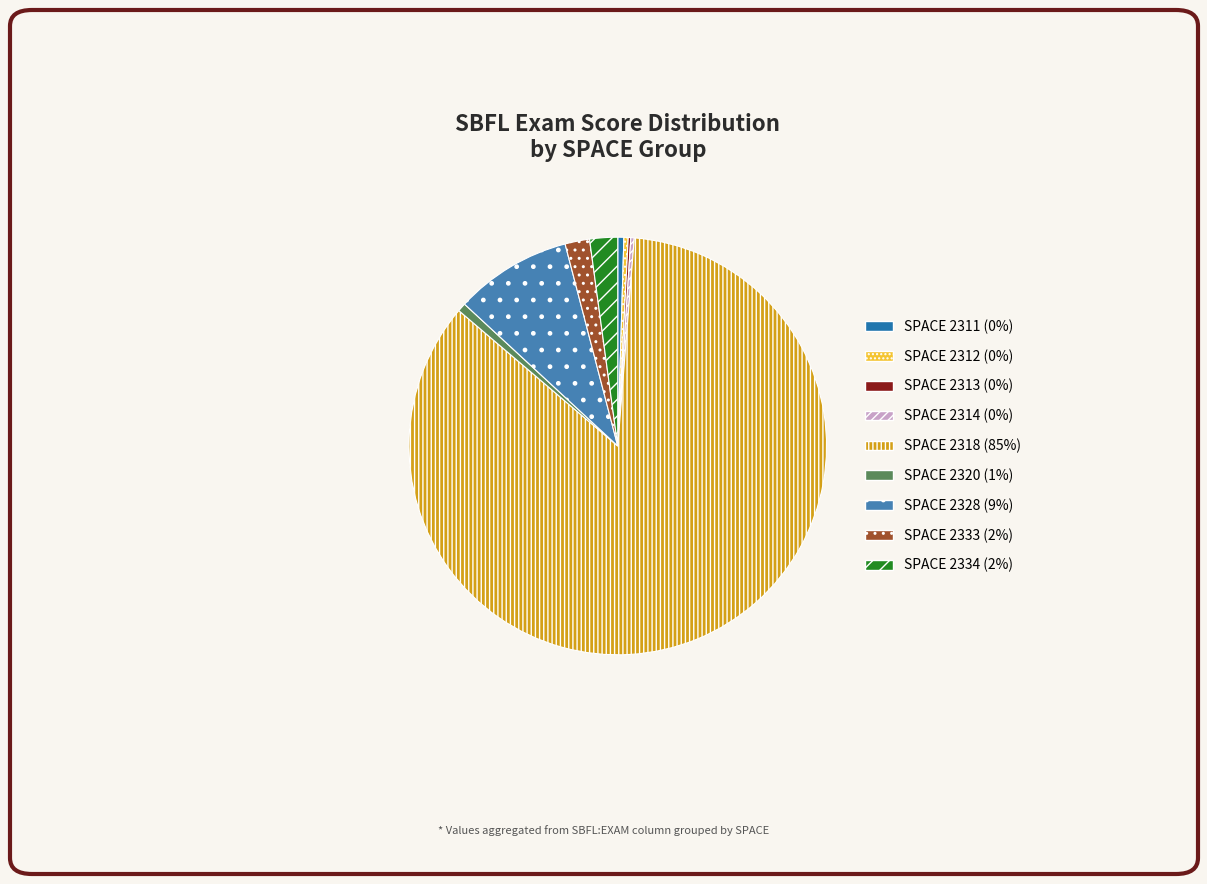

Is there a majority slice in this chart?

Yes